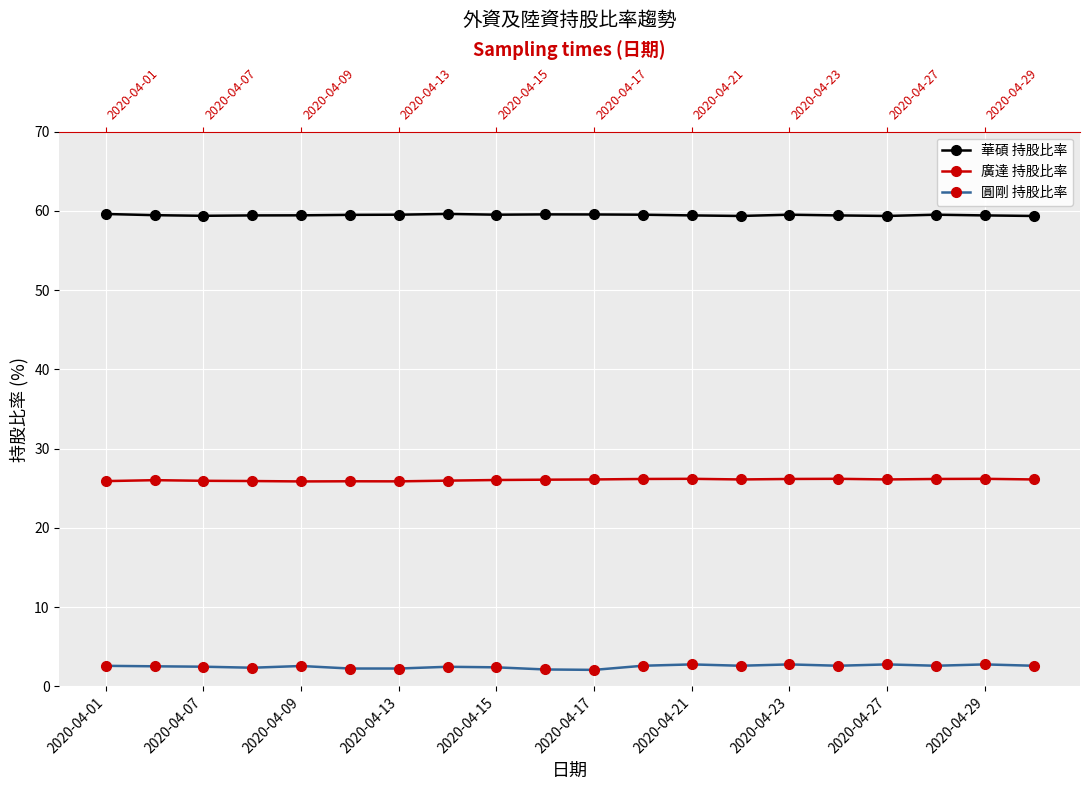

Between 17 and 13, which is larger?

17